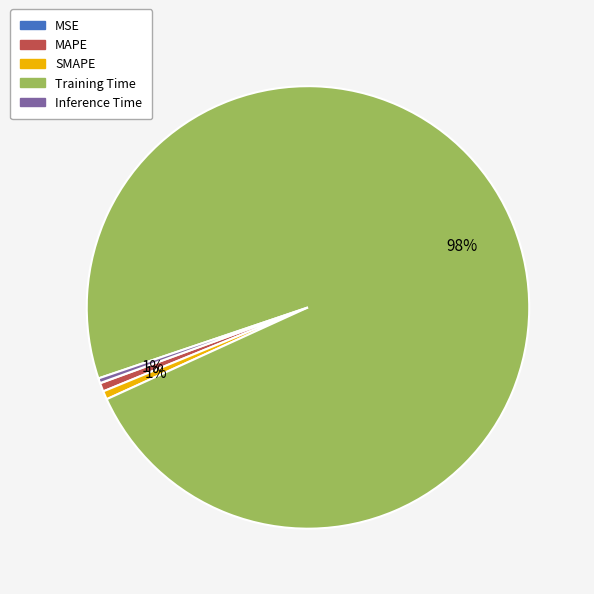

The MAPE slice represents 1% of the pie. True or false?

True